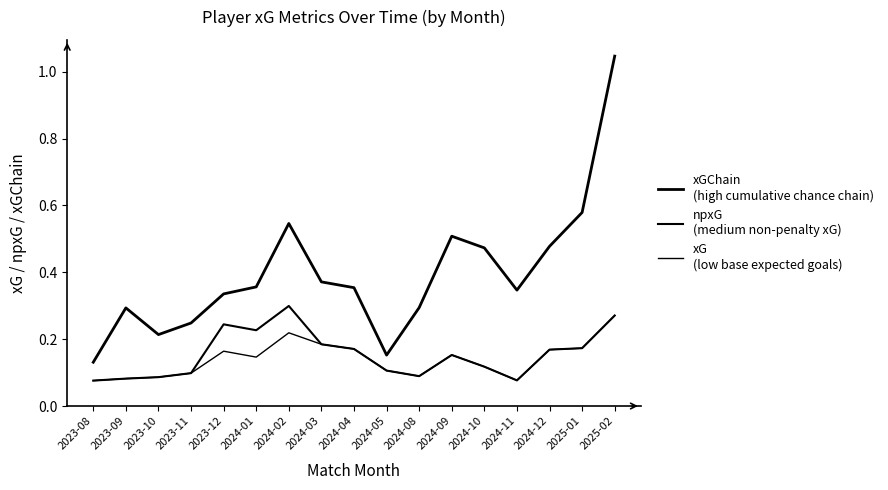

Is this an area chart (filled region under the line)?

No